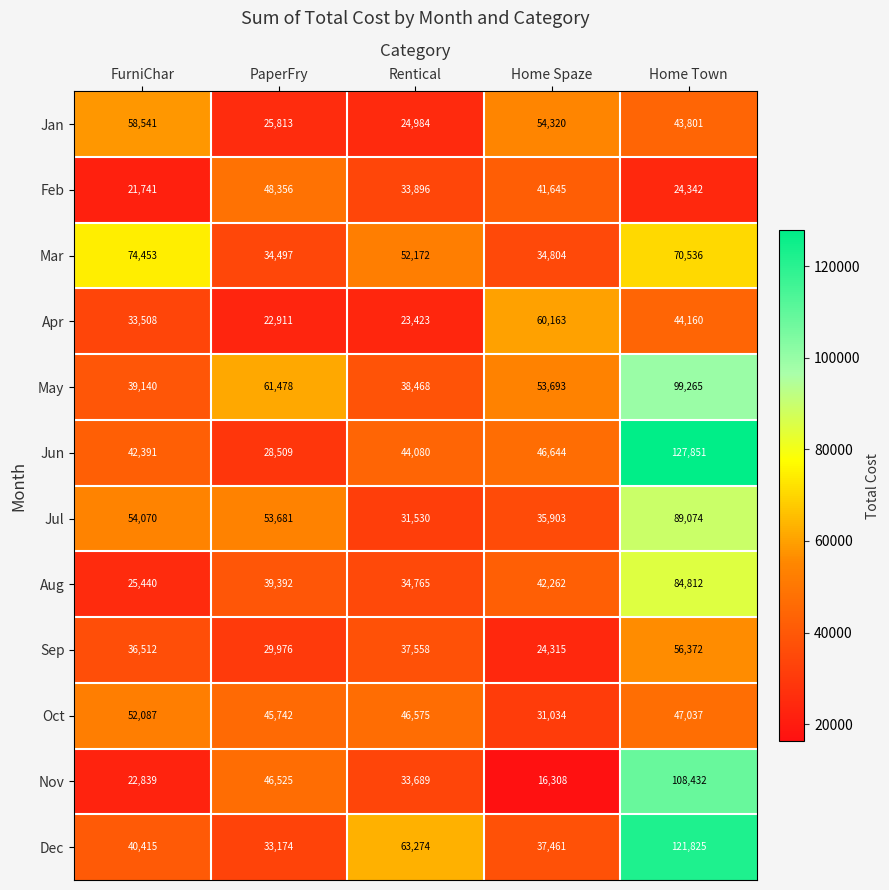

What is the total value across all series at FurniChar?

501137